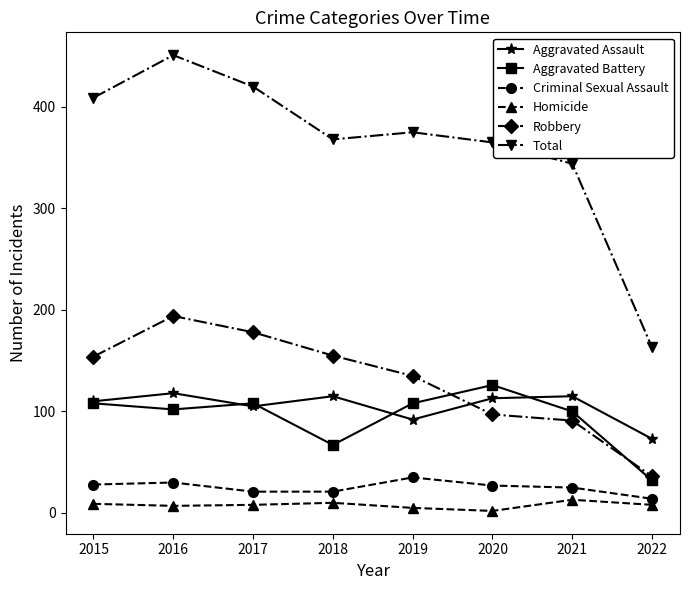

What is the minimum value for Aggravated Assault?

73